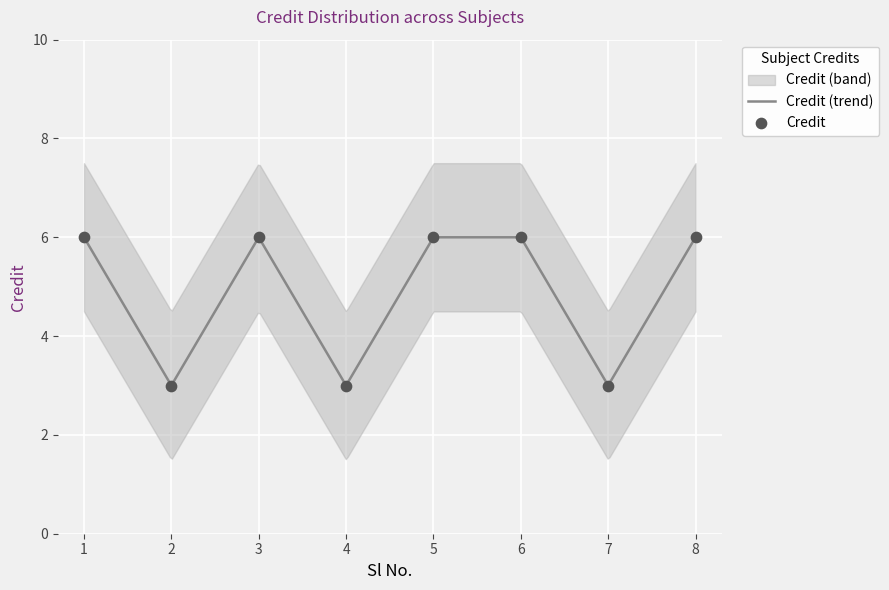

Which has a higher value, 2 or 6?

6